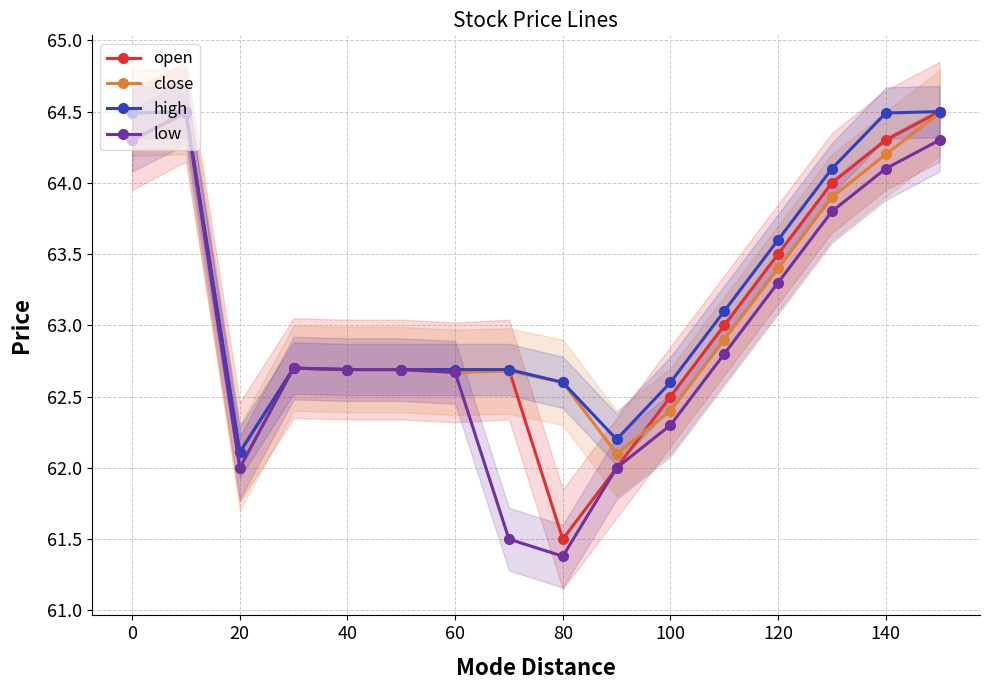

Rank the series by their average value, from lowest to highest.

low, open, close, high